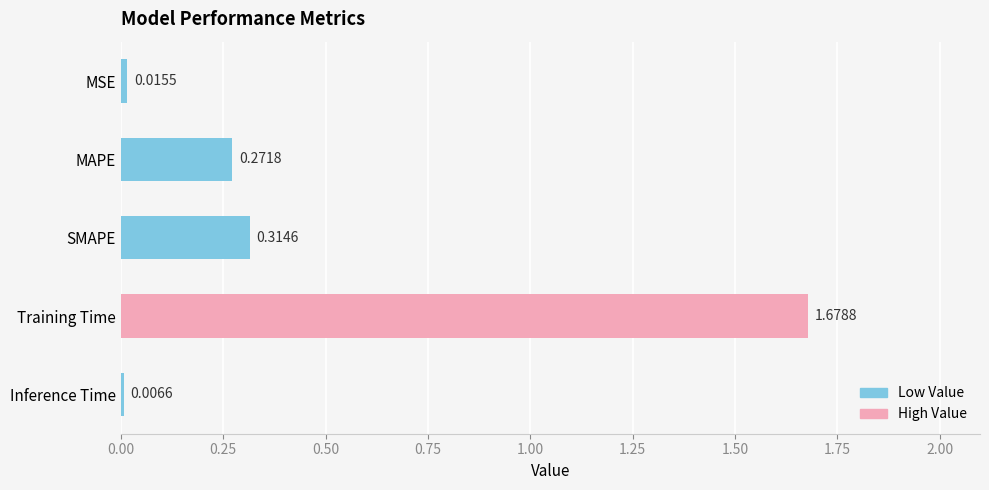

What is the sum of all values?

2.3